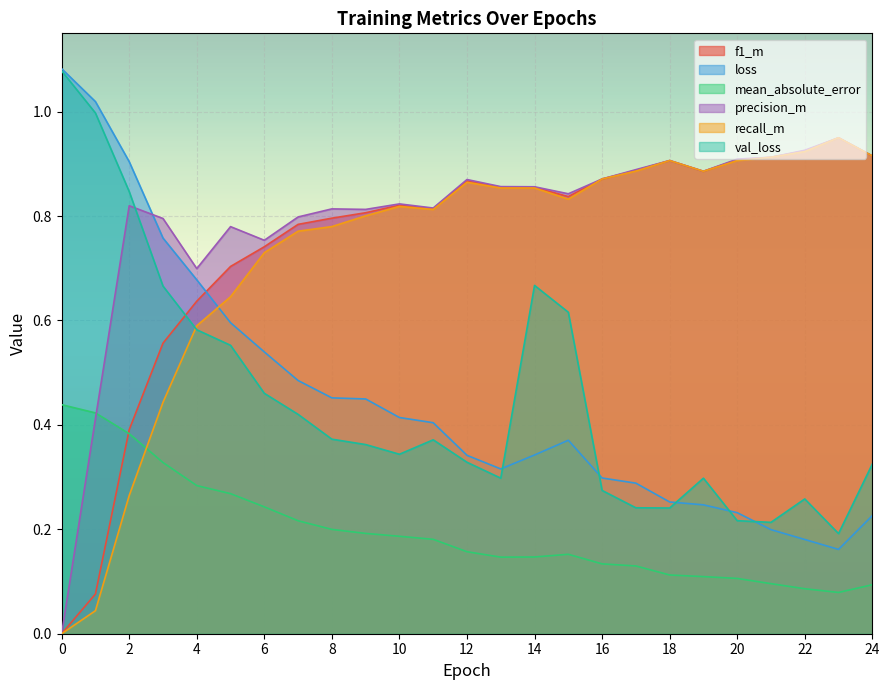

List the series in order of their peak value, highest first.

loss, val_loss, f1_m, precision_m, recall_m, mean_absolute_error